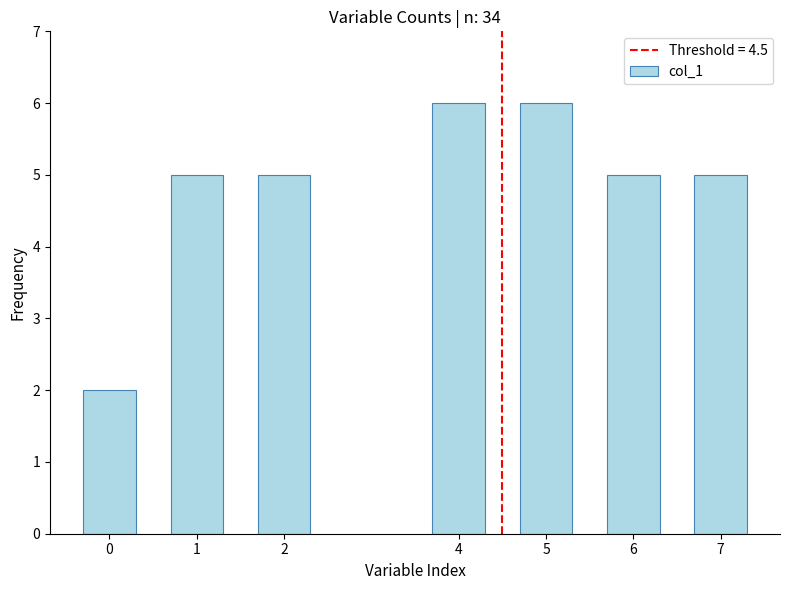

Reading left to right, transcribe all the data shown in this chart.

0=2	1=5	2=5	4=6	5=6	6=5	7=5